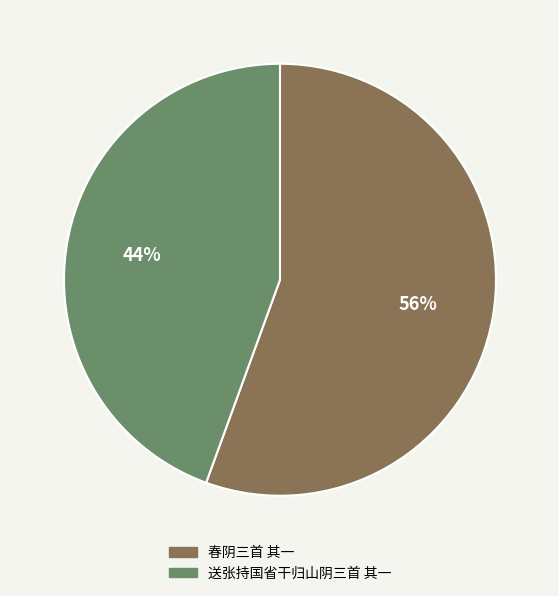

Is the sum of 春阴三首 其一 and 送张持国省干归山阴三首 其一 greater than half?

Yes